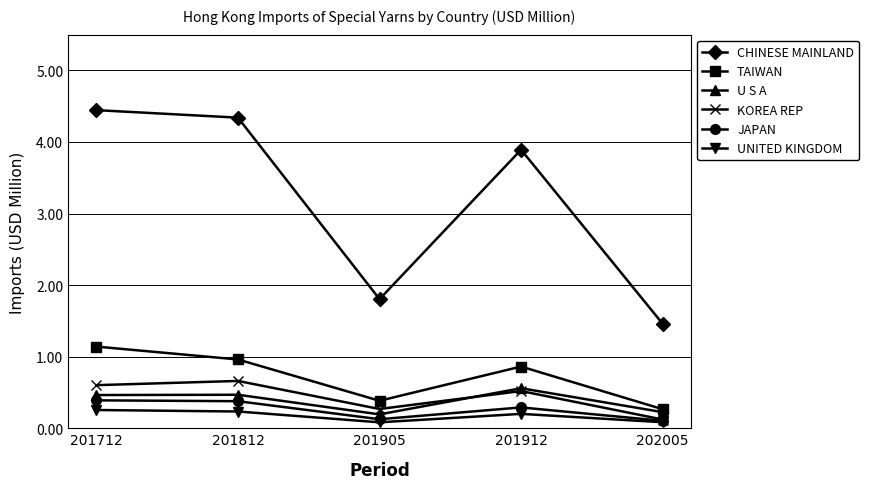

Does the chart have visible grid lines?

Yes